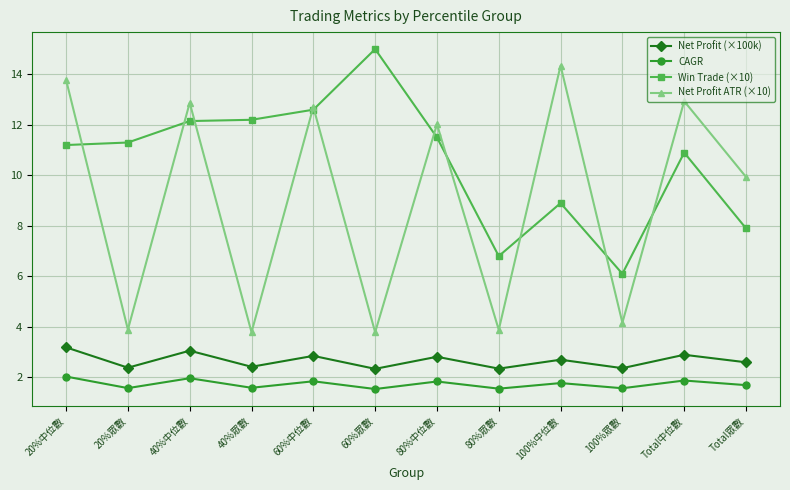

Which label corresponds to the largest value in the chart?

60%眾數